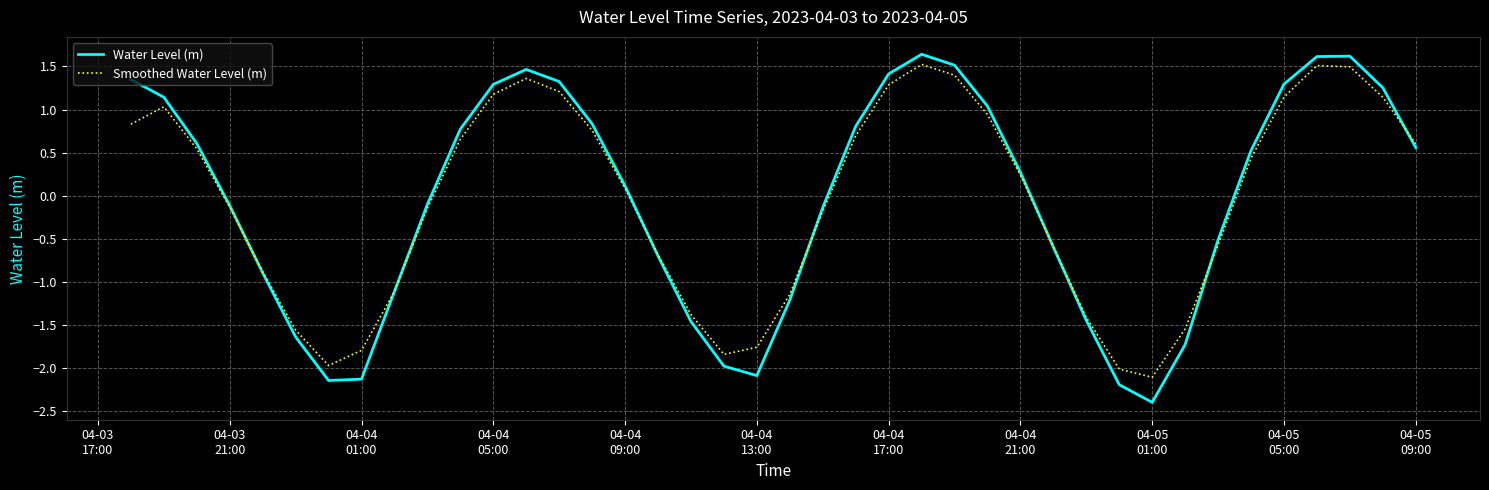

Which series has the largest range (max minus min)?

Water Level (m)